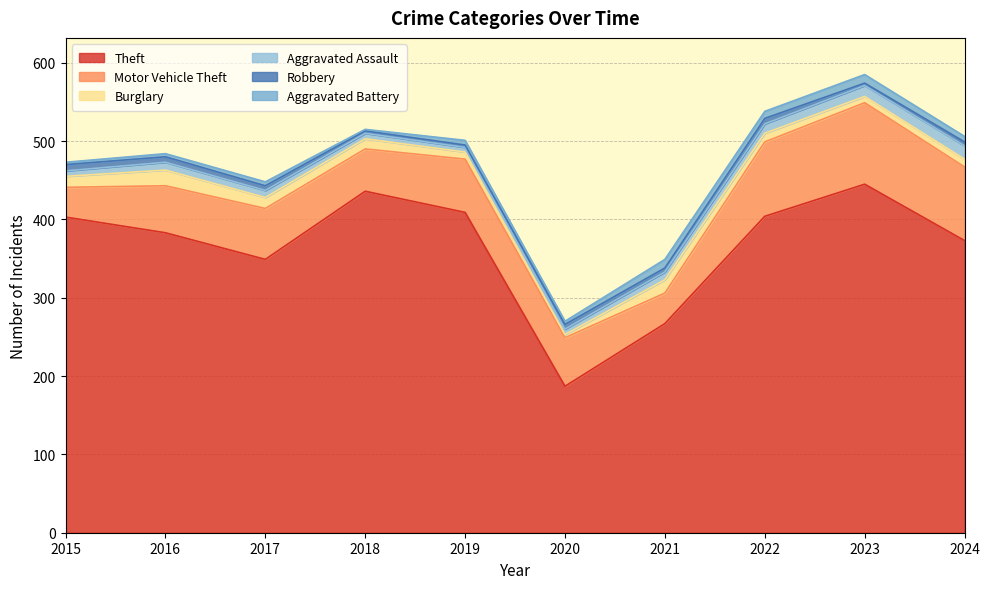

Between 2022 and 2024, which series saw the biggest shift?

Theft